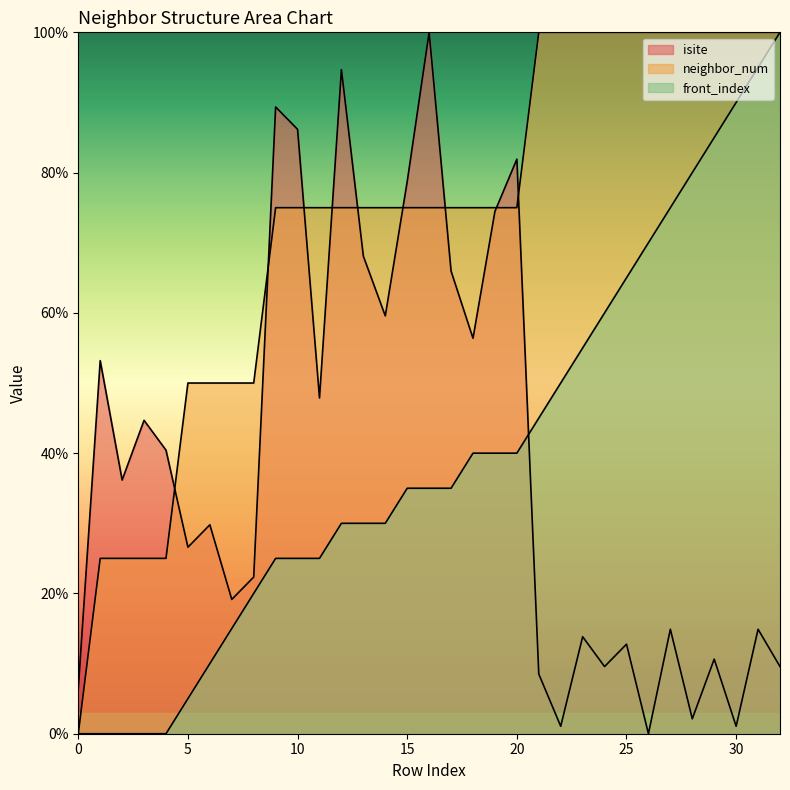

What is the sum of all neighbor_num values?

2400.0